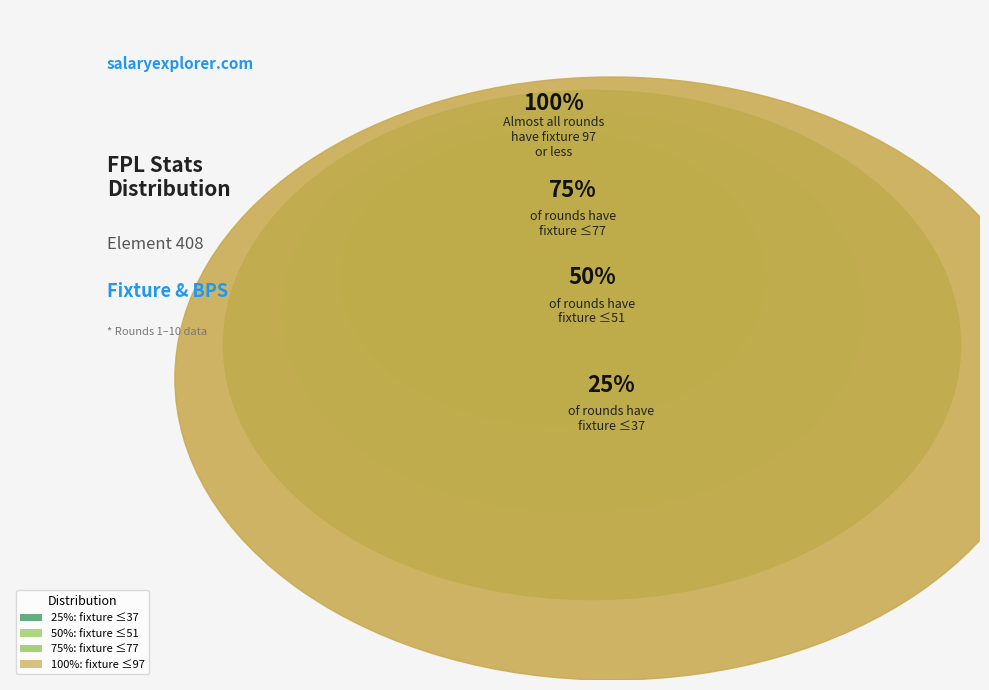

Which category has the biggest portion of the pie?

-1